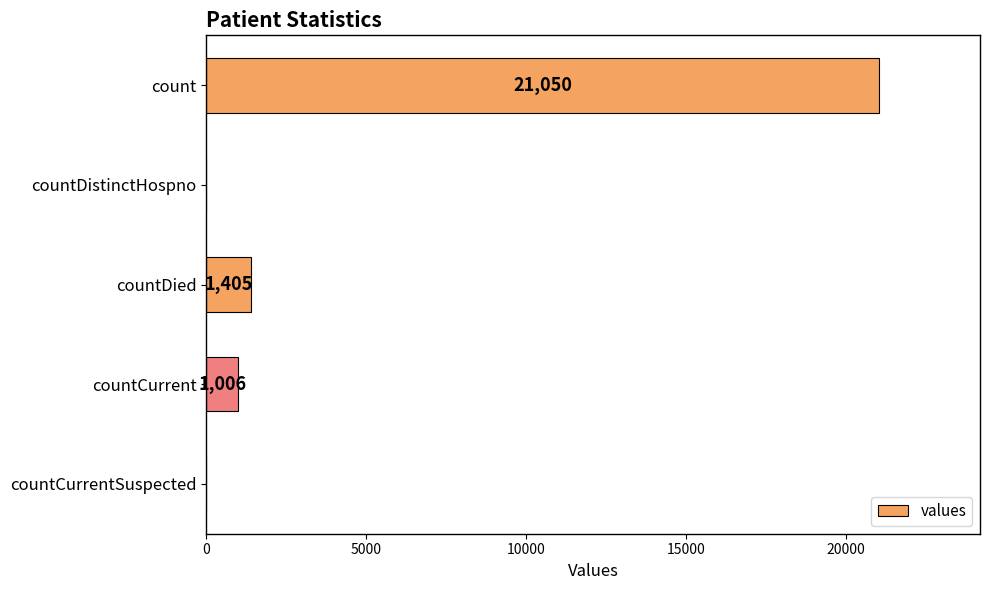

How many categories are shown in the chart?

5